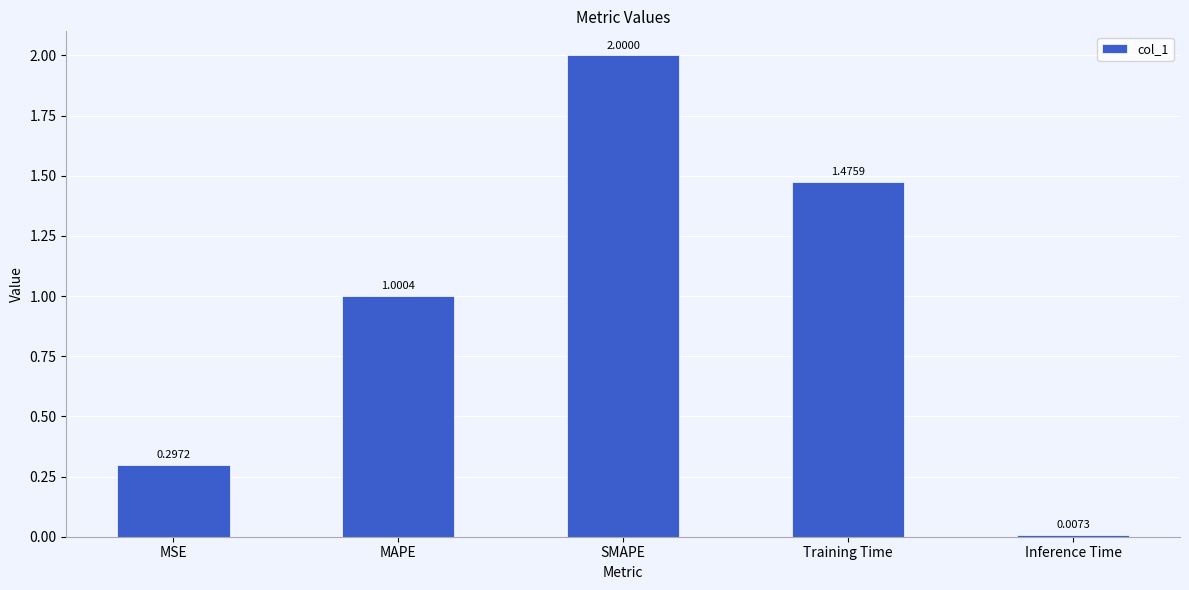

What is the average value?

1.0